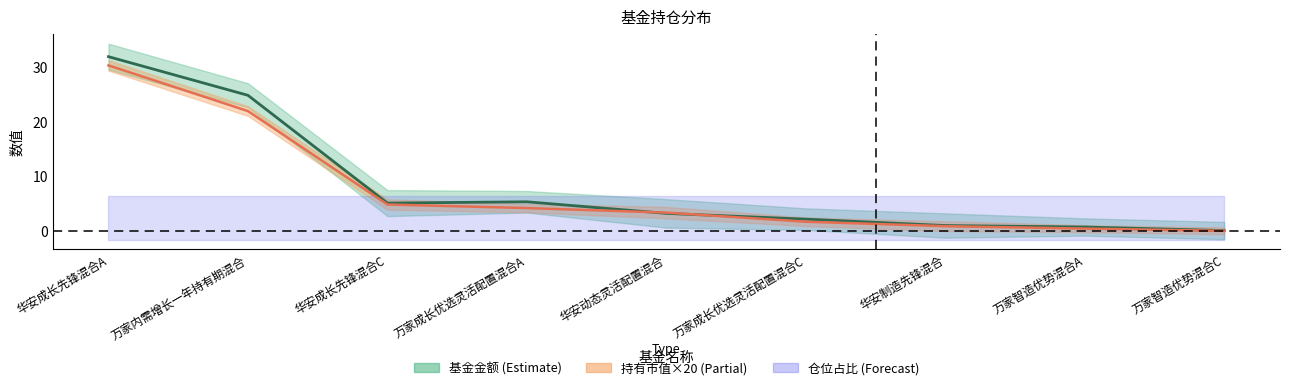

Is this an area chart (filled region under the line)?

No